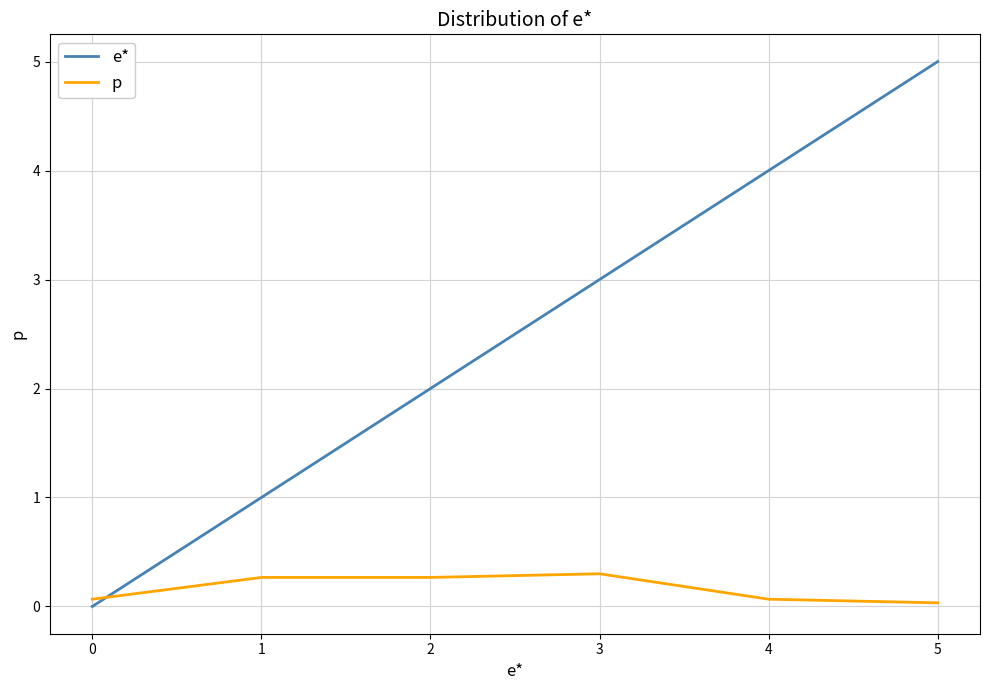

Which series has the widest spread of values?

e*